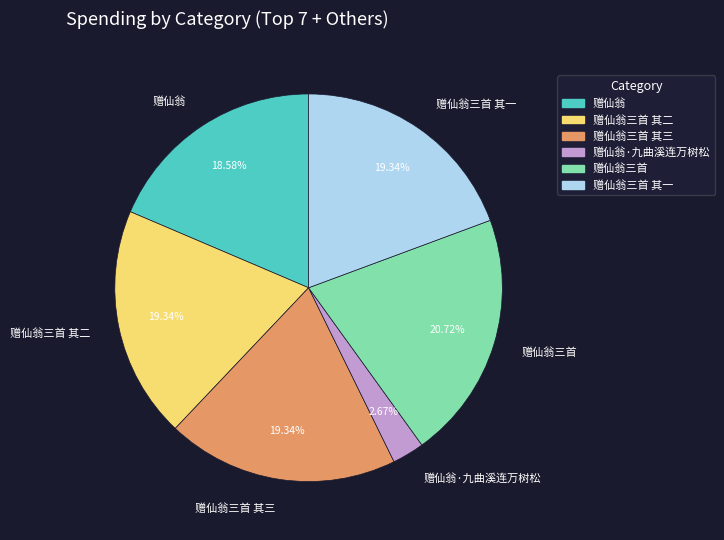

The 赠仙翁三首 其二 slice represents 19% of the pie. True or false?

True